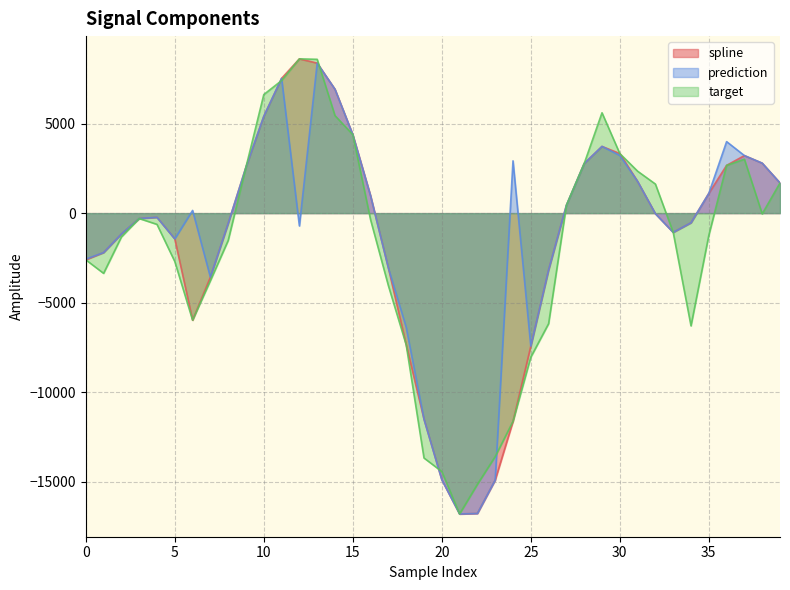

At which label does target reach its peak?

12